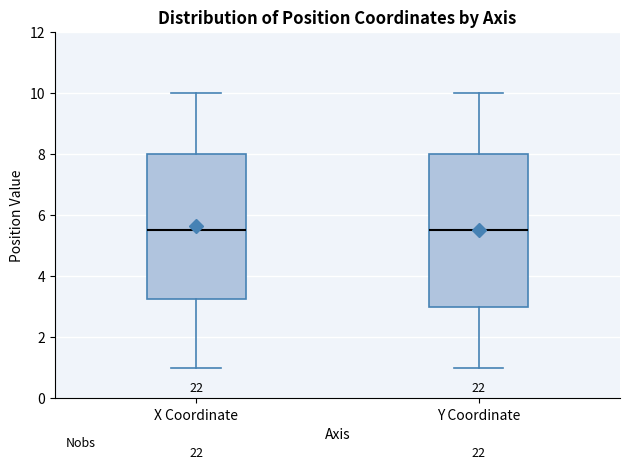

Comparing the boxes themselves (not the whiskers), which one is the tallest?

Y Coordinate